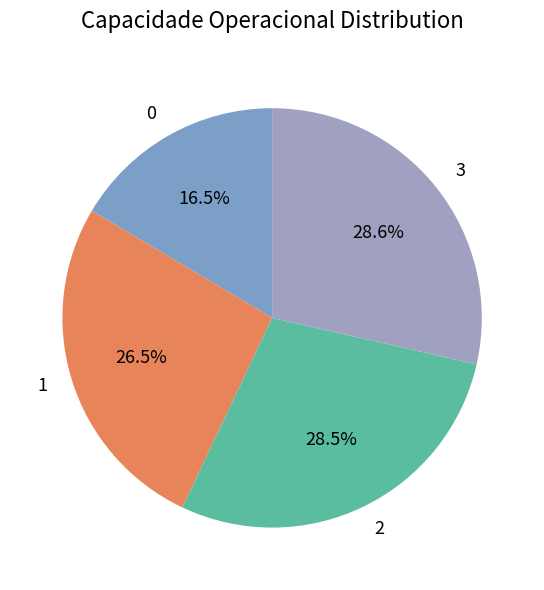

To the nearest percent, what is the average slice percentage?

25%